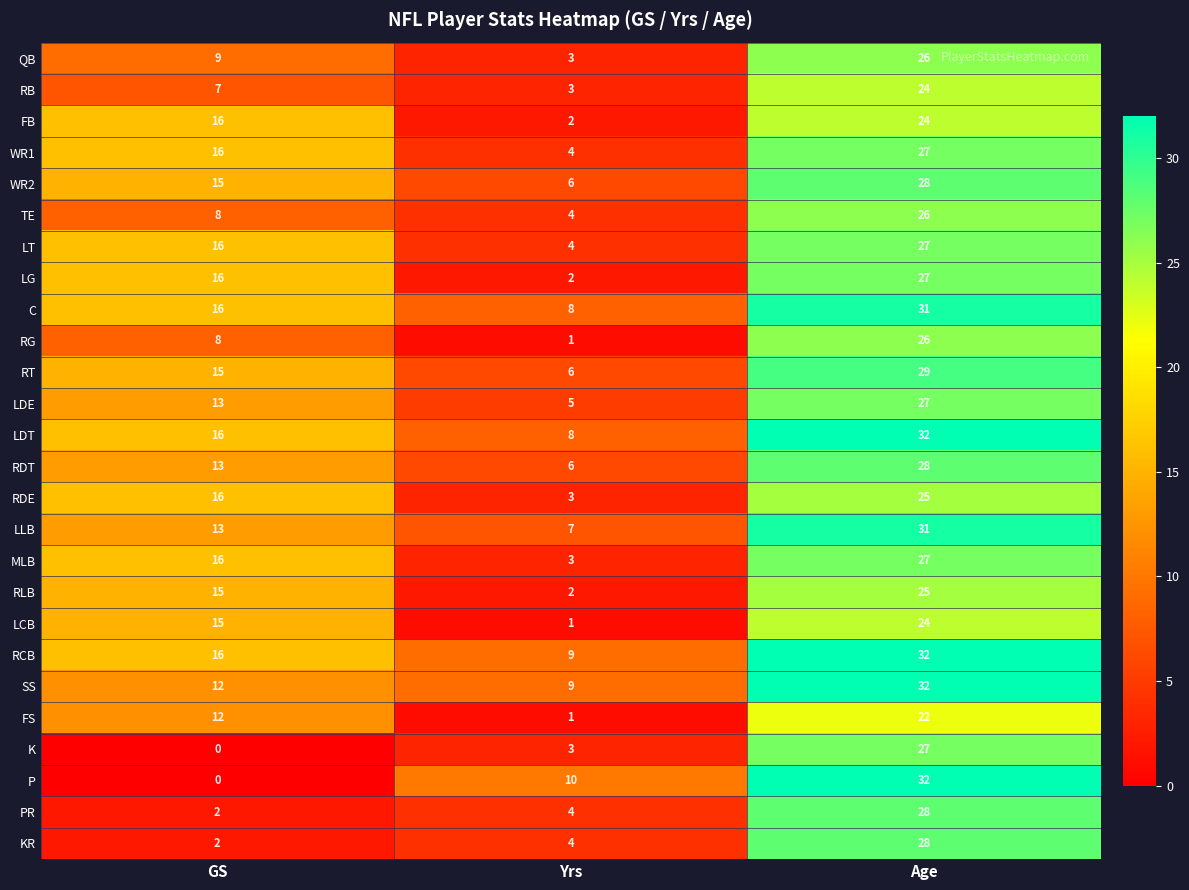

What is the total value across all series at Age?

715